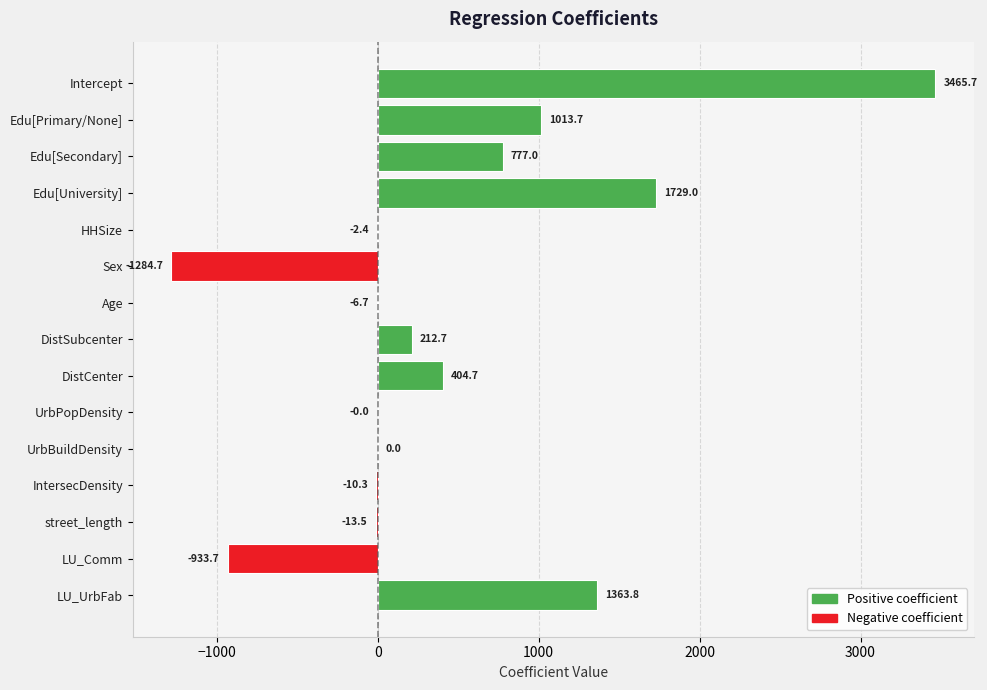

What value does the data have at Edu[University]?

1729.0